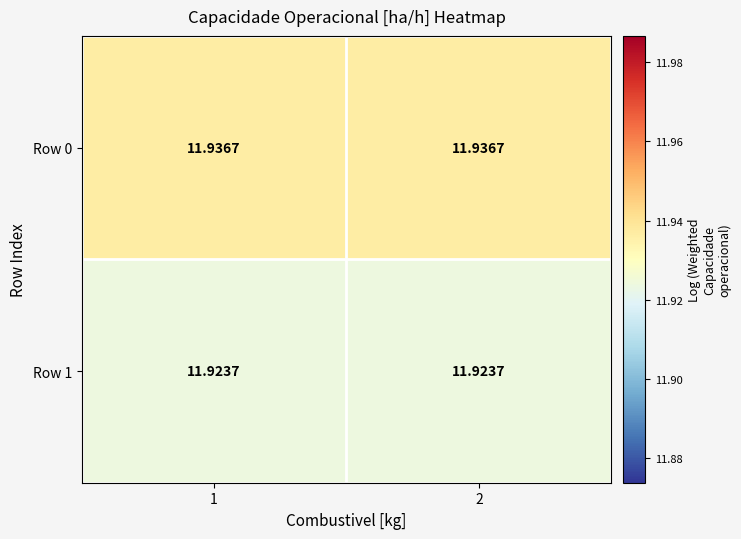

Is the value of Row 1 at 2 greater than the value of Row 0 at 1?

No